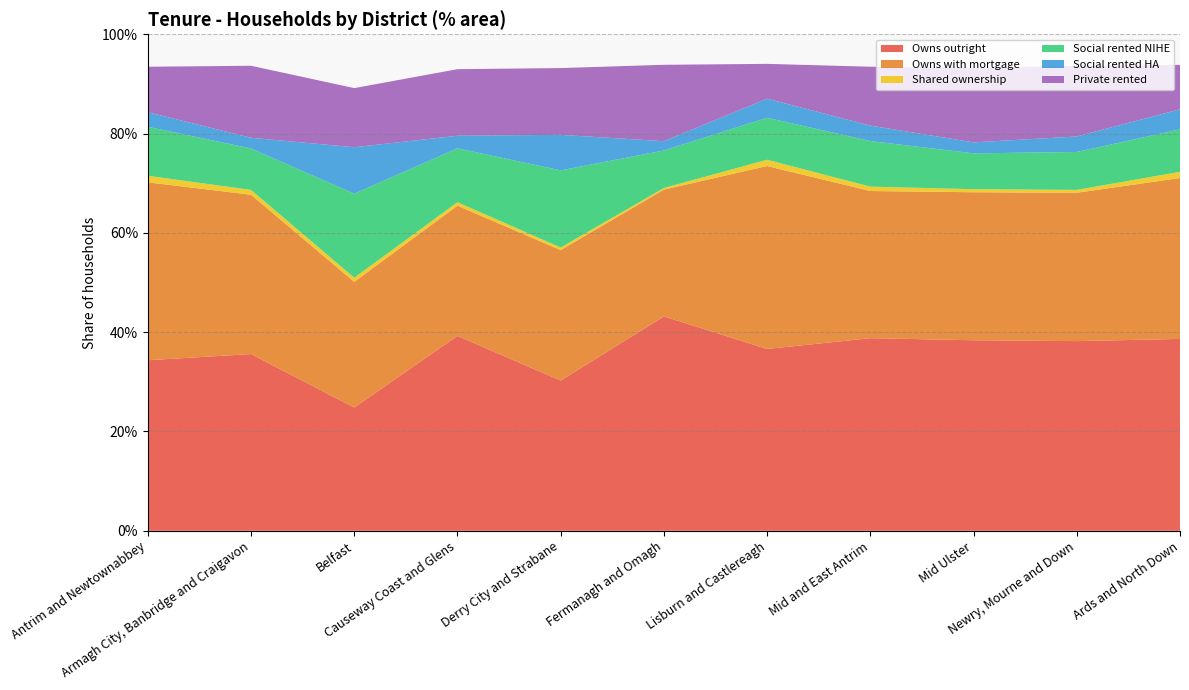

Reading left to right, transcribe all the data shown in this chart.

Owns outright: 0.3	0.4	0.2	0.4	0.3	0.4	0.4	0.4	0.4	0.4	0.4
Owns with mortgage: 0.4	0.3	0.3	0.3	0.3	0.3	0.4	0.3	0.3	0.3	0.3
Shared ownership: 0.0	0.0	0.0	0.0	0.0	0.0	0.0	0.0	0.0	0.0	0.0
Social rented NIHE: 0.1	0.1	0.2	0.1	0.2	0.1	0.1	0.1	0.1	0.1	0.1
Social rented HA: 0.0	0.0	0.1	0.0	0.1	0.0	0.0	0.0	0.0	0.0	0.0
Private rented: 0.1	0.1	0.1	0.1	0.1	0.2	0.1	0.1	0.2	0.1	0.1